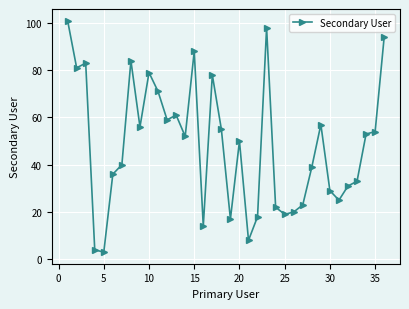

True or false: there are more than 0 points higher than both neighbors.

True